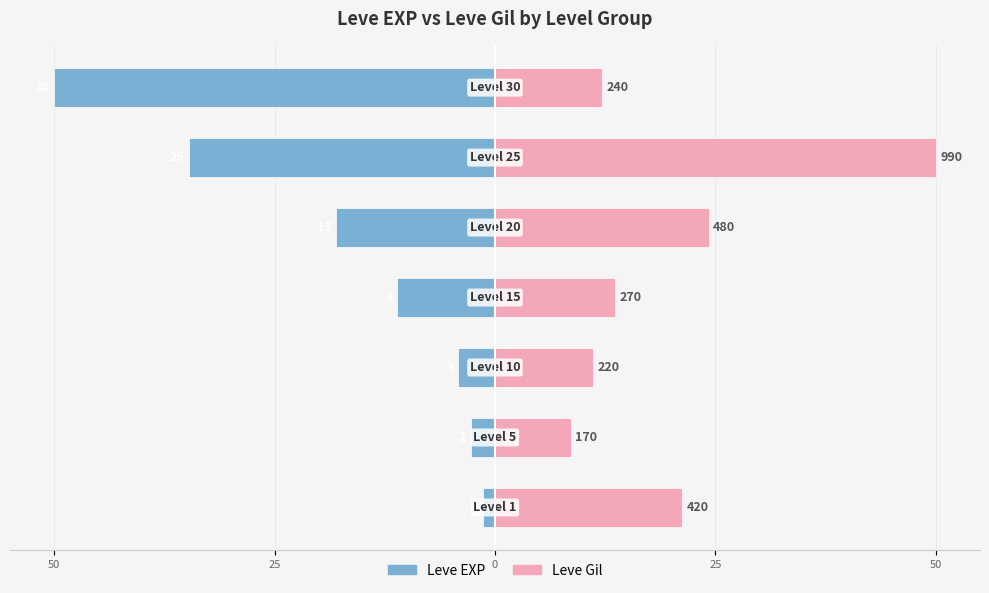

What is the minimum value shown in the chart?

-50.0